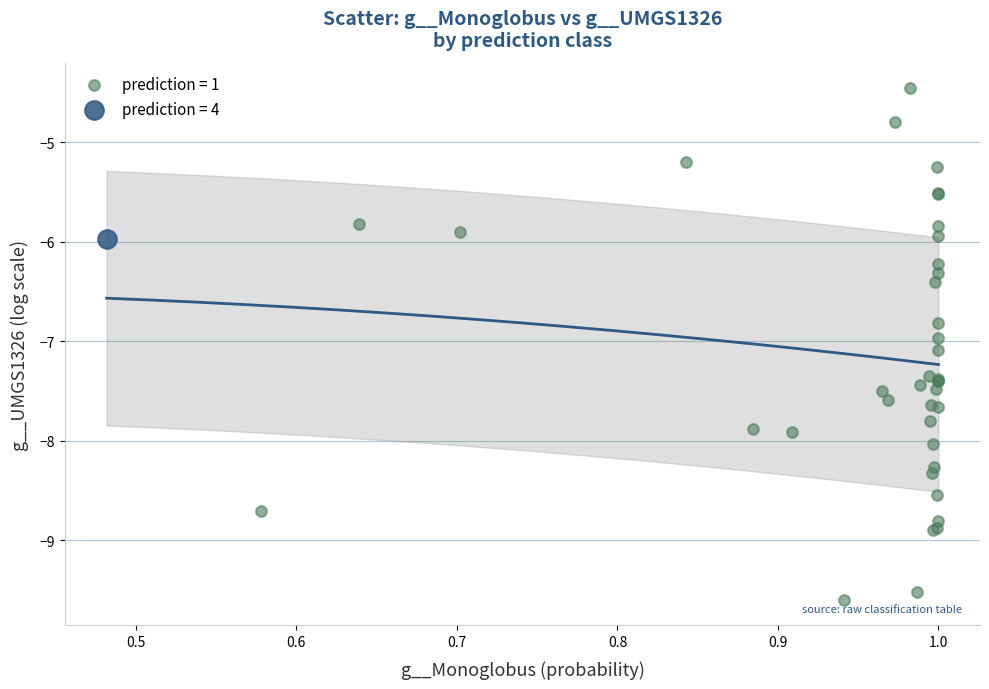

Which series contains the lowest Y value?

prediction = 1